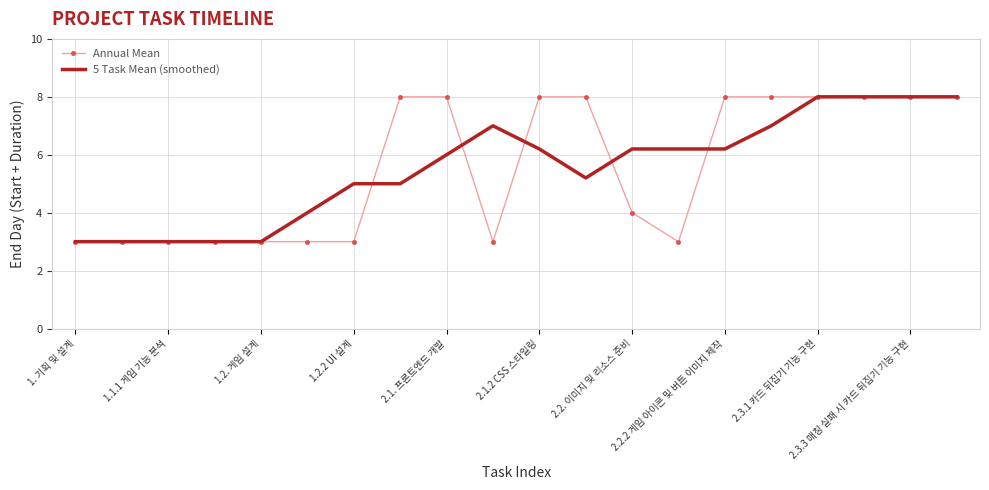

How many series are shown in this chart?

2